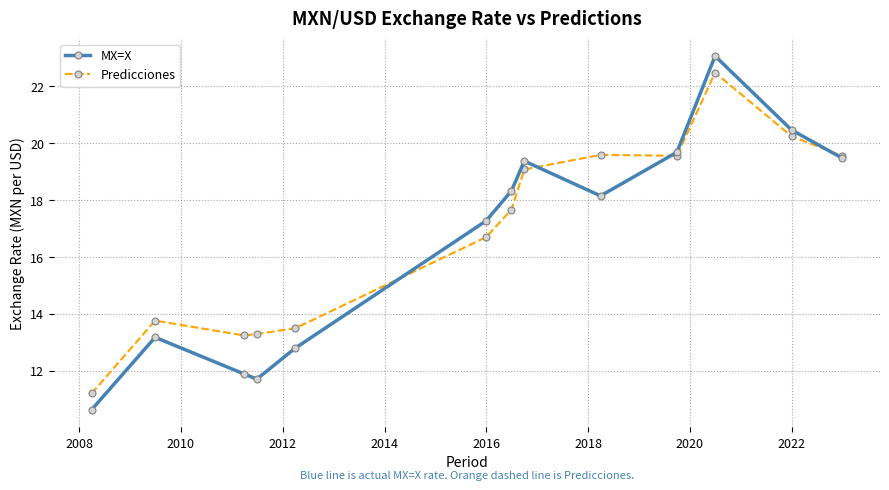

How many interior local valleys does the MX=X series have?

2